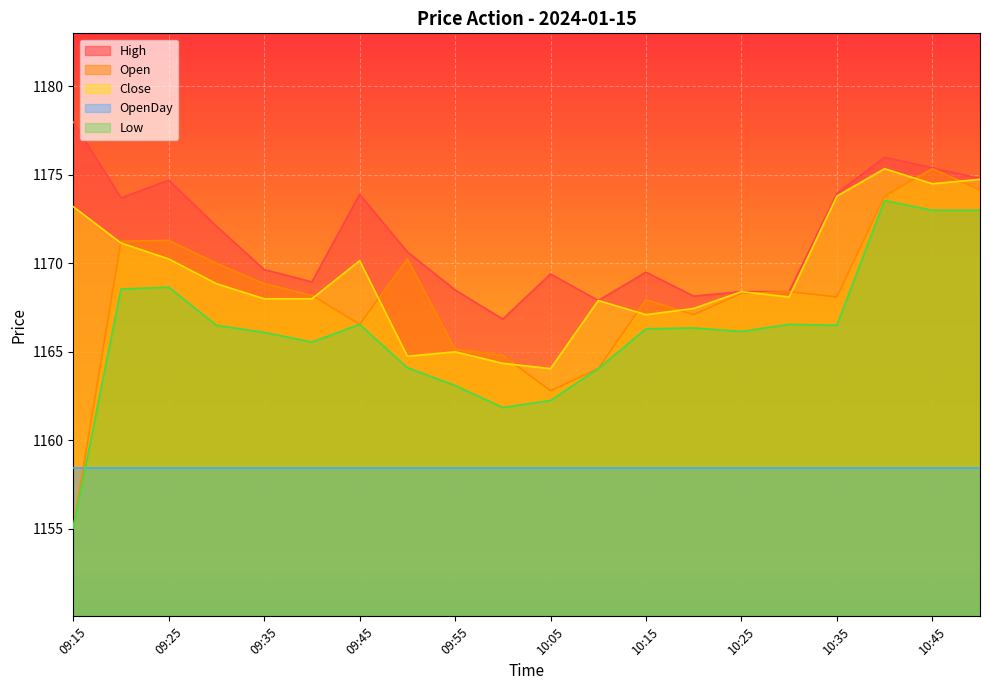

True or false: Open and Low intersect in this chart.

False